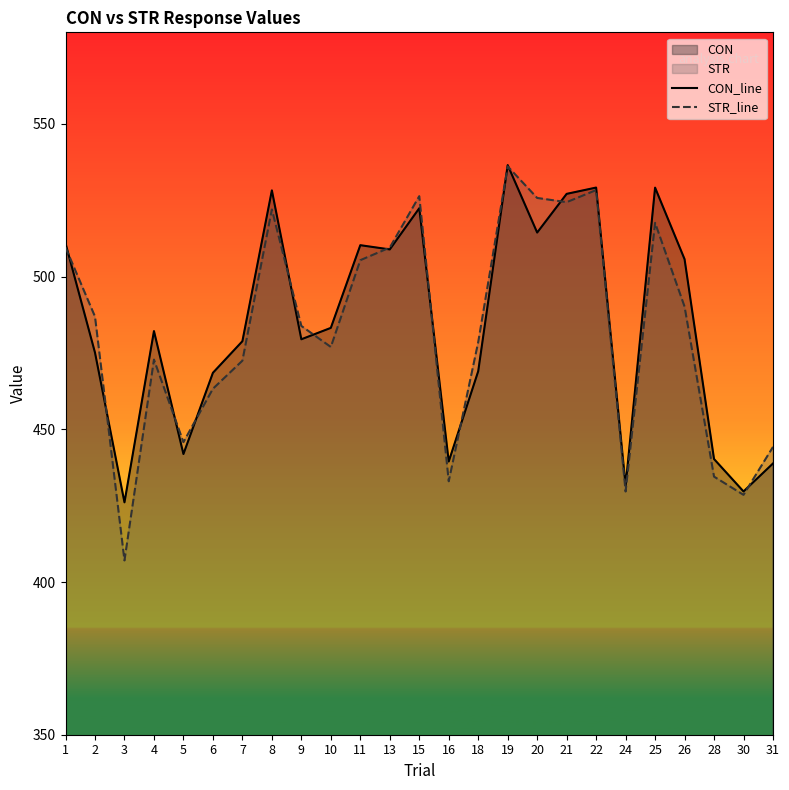

Between 18 and 9, which is larger?

9